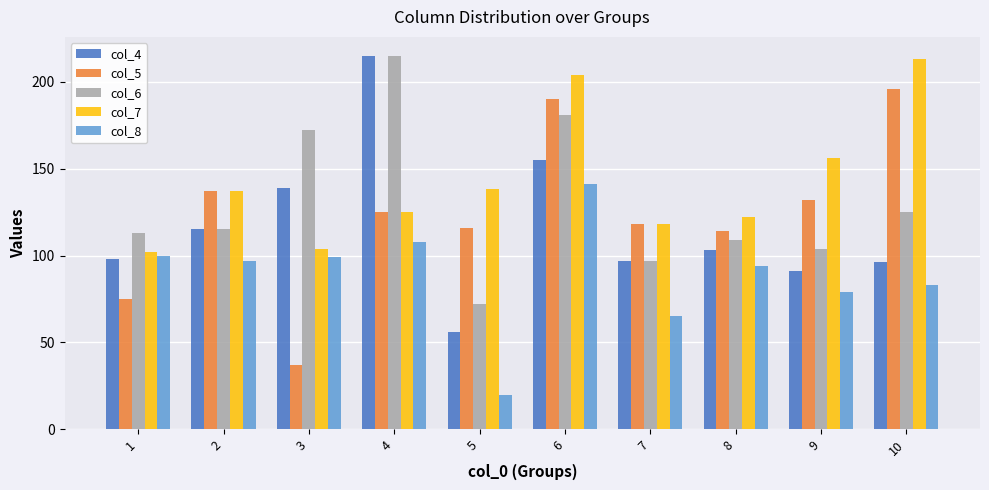

At how many categories does at least one series exceed 78?

10